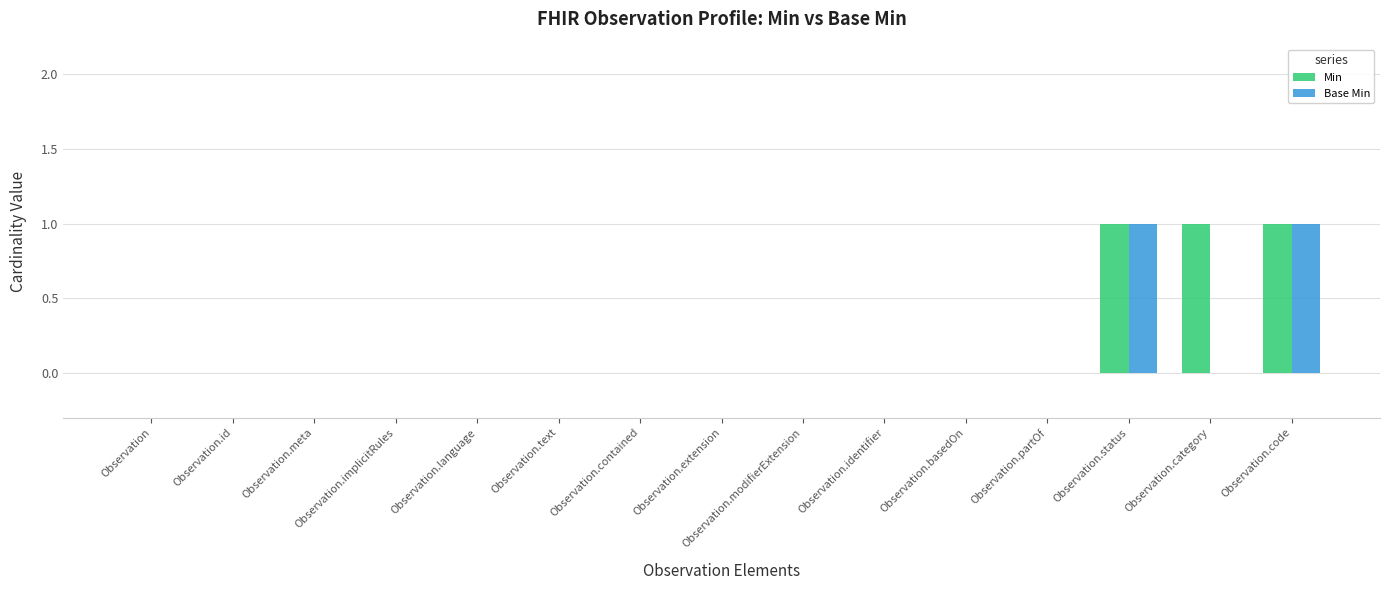

What is the maximum value shown in the chart?

1